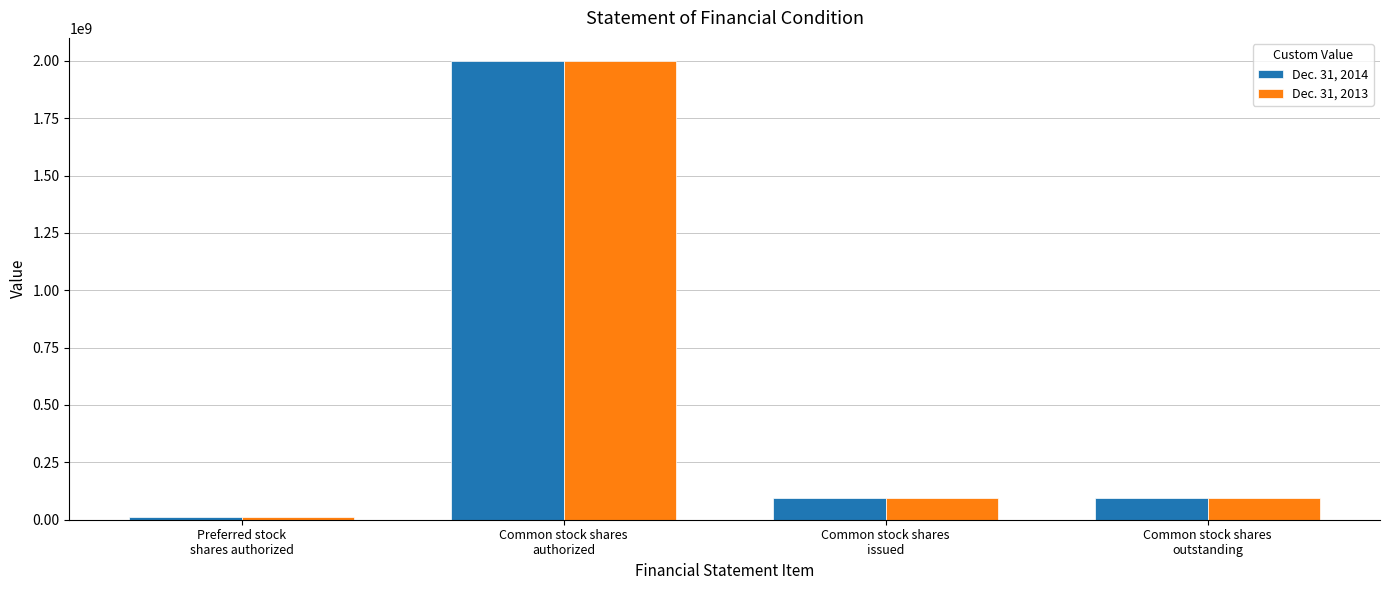

List the series in order of their overall mean, lowest first.

Dec. 31, 2013, Dec. 31, 2014